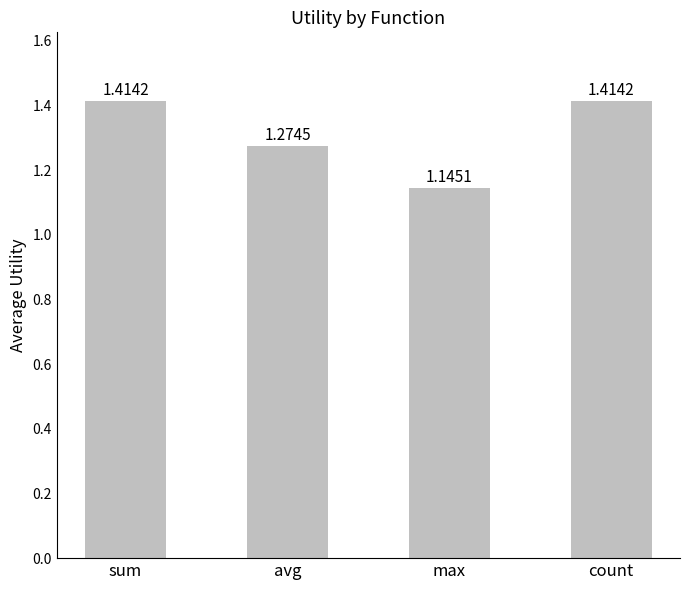

Which category has the lowest value across all series?

max